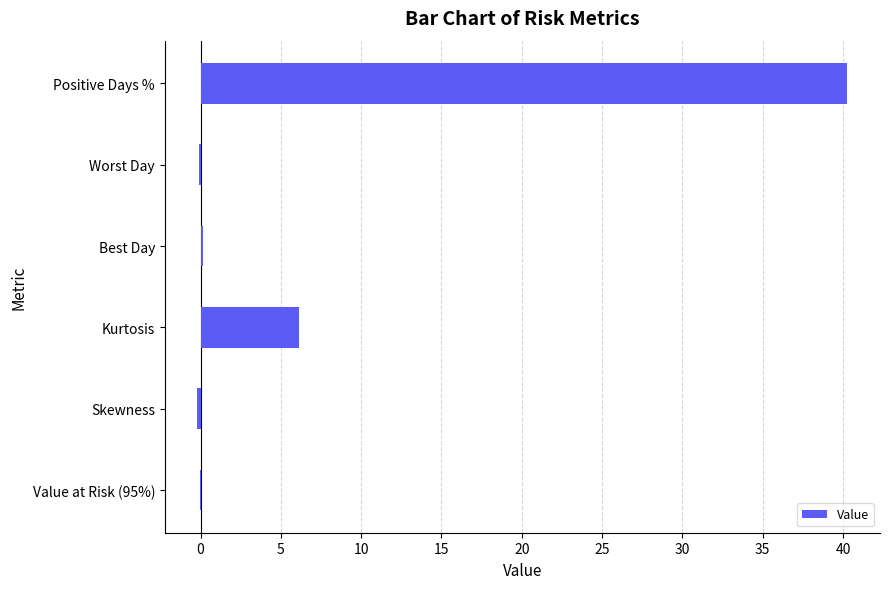

What is the sum of all values?

46.2